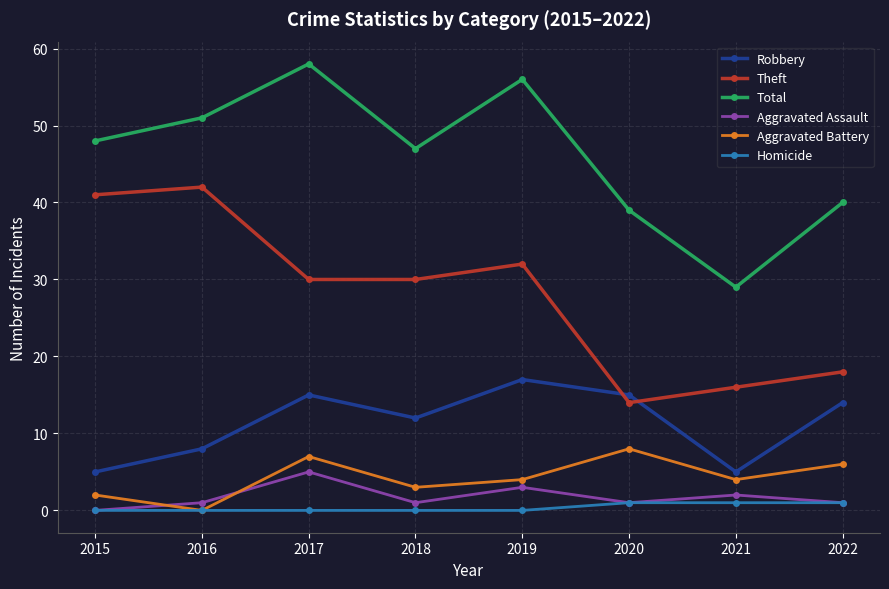

Which category has the highest value across all series?

2017